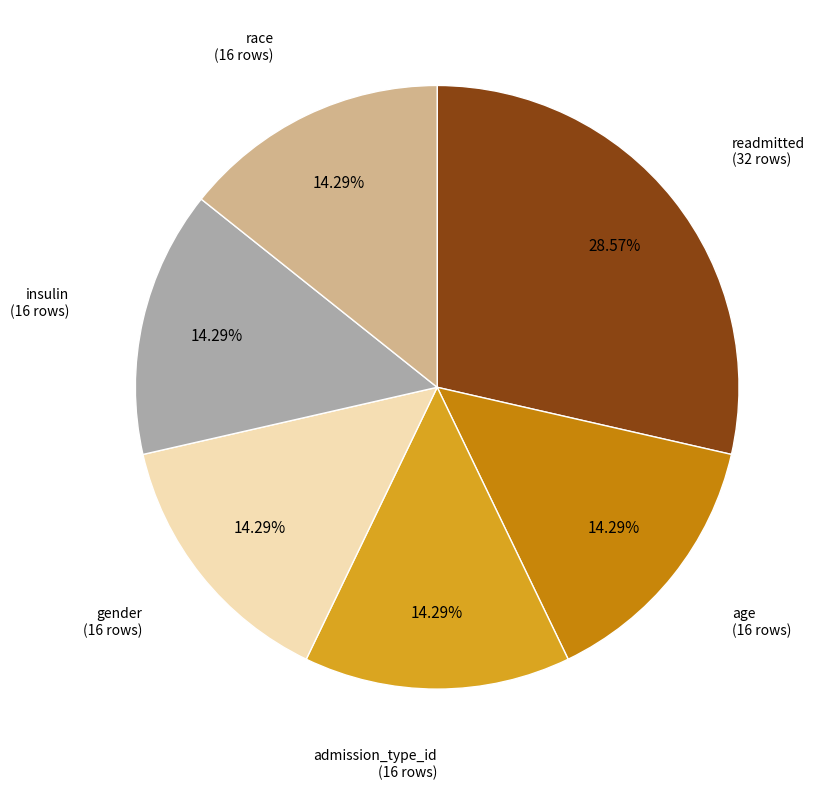

Combined, do insulin and admission_type_id account for over 50%?

No